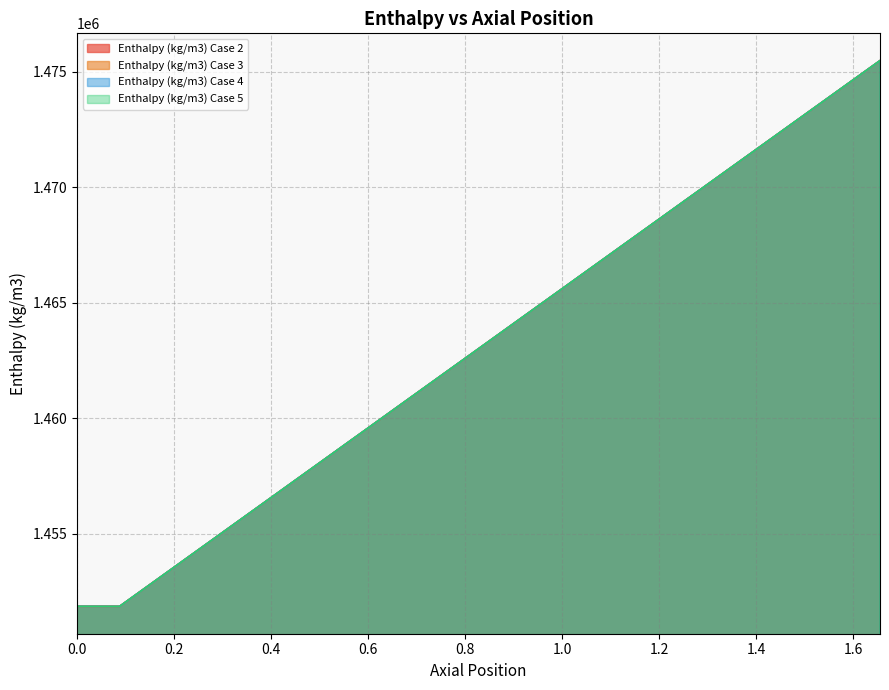

How many lines are shown in the chart?

4